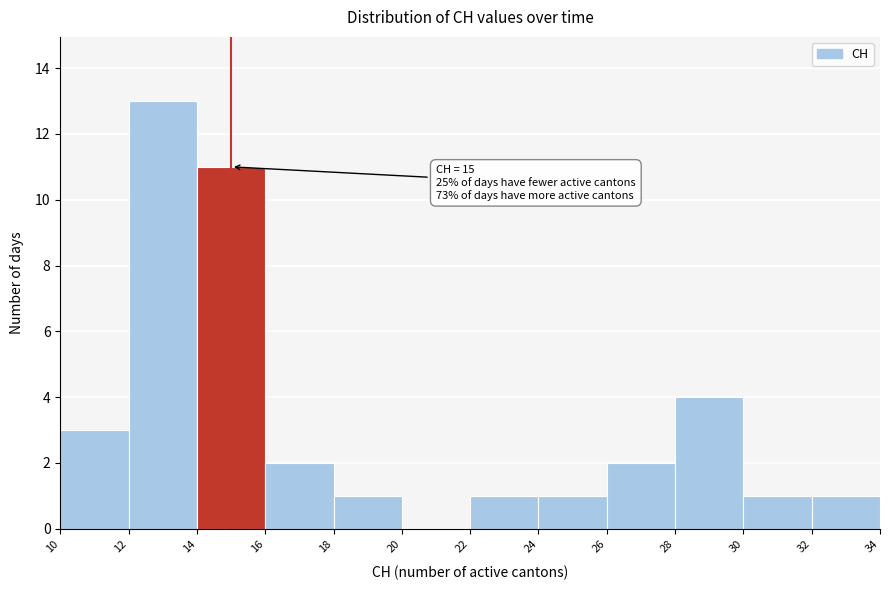

Which range on the x-axis has the tallest bar?

12 to 14